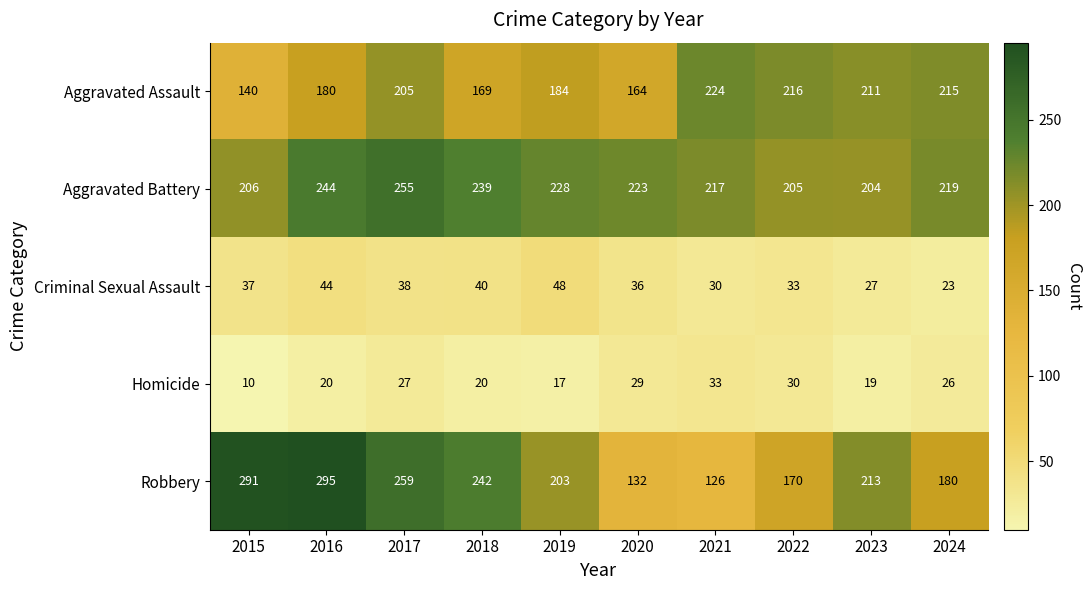

At 2018, list the series in order from smallest to largest.

Homicide, Criminal Sexual Assault, Aggravated Assault, Aggravated Battery, Robbery